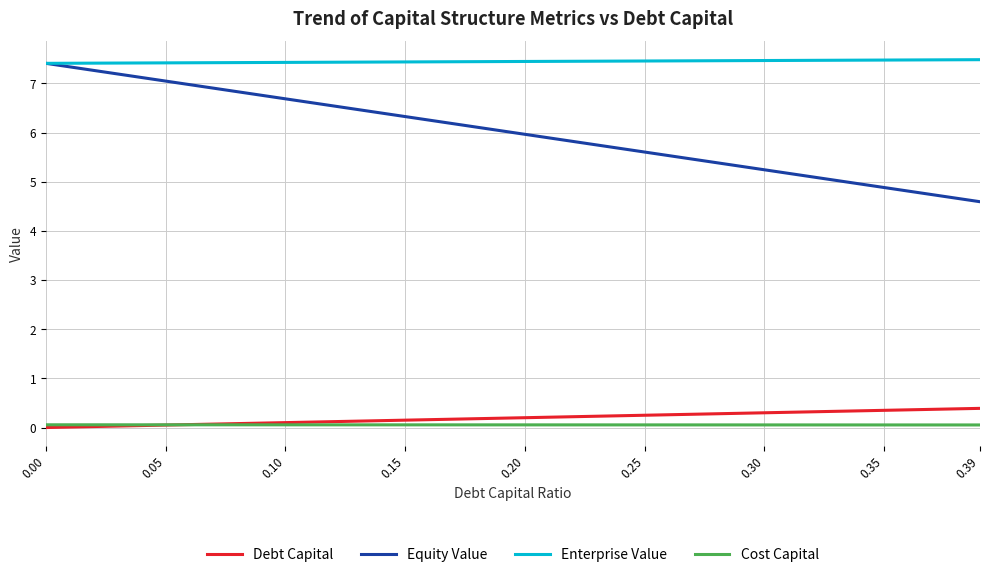

What is the sum of all Cost Capital values?

0.5